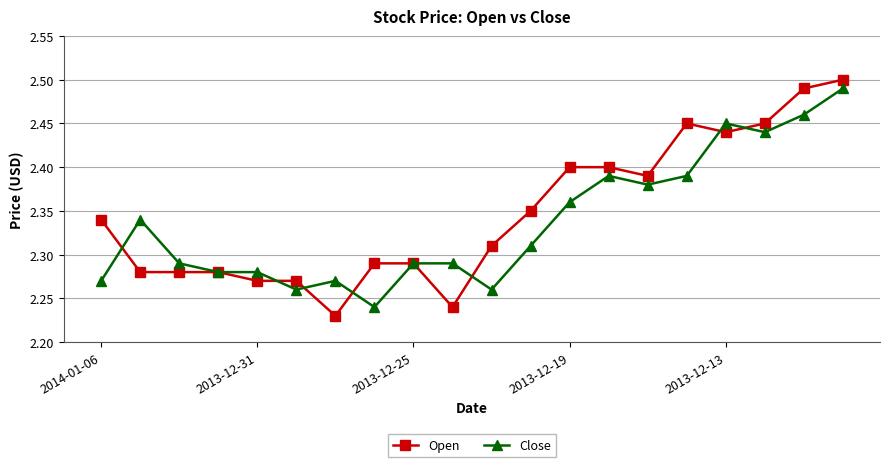

What is the sum of all Open values?

47.0